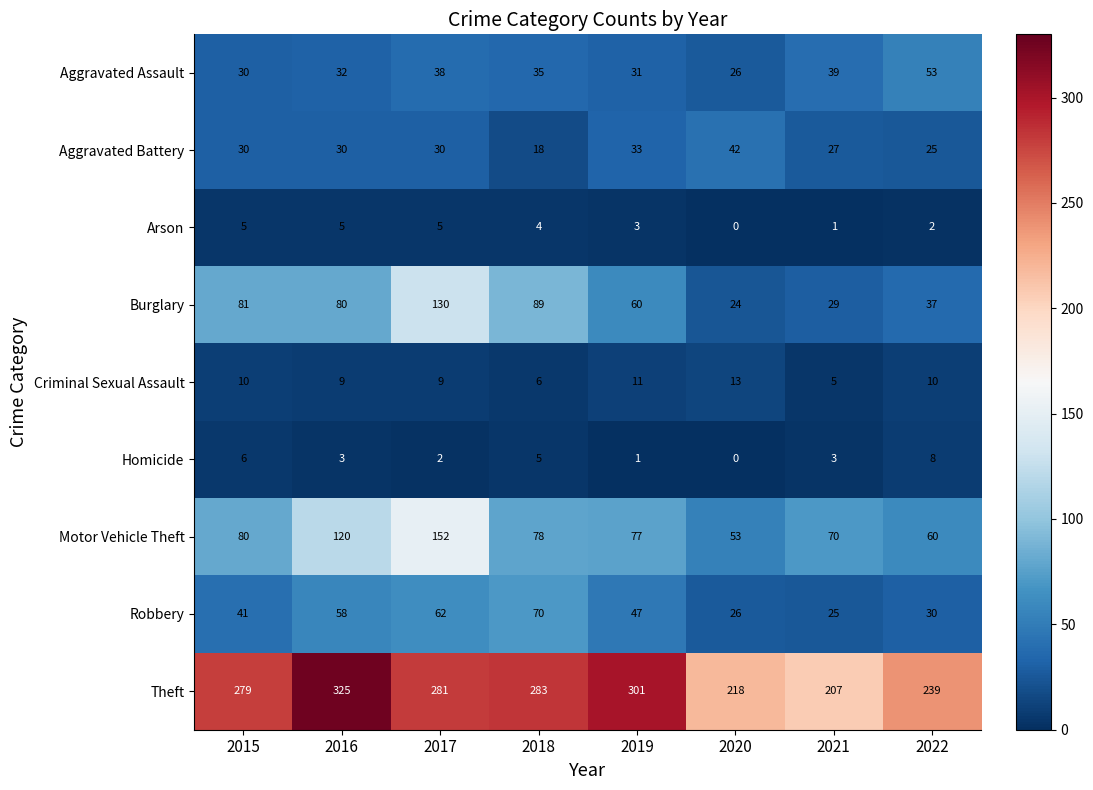

At how many categories does at least one series exceed 150?

8